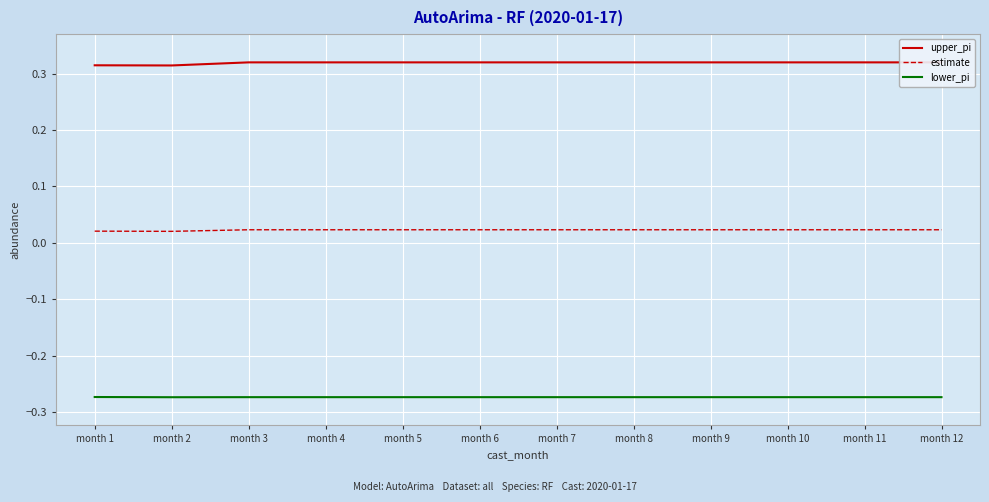

At how many categories does at least one series exceed 0?

12